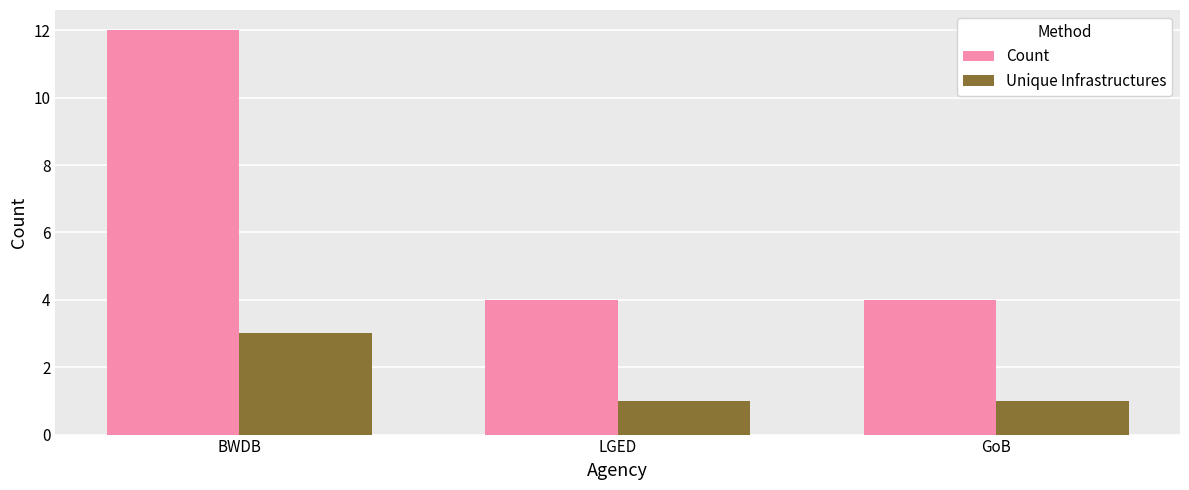

At how many categories does at least one series exceed 1?

3